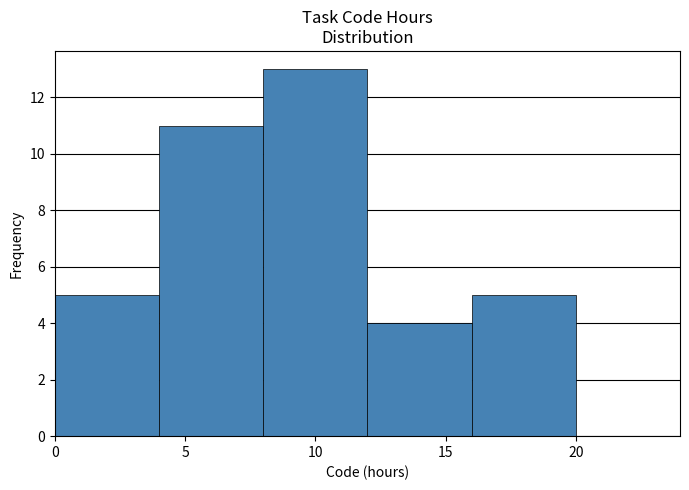

Over which range of the x-axis is the bar tallest?

8 to 12